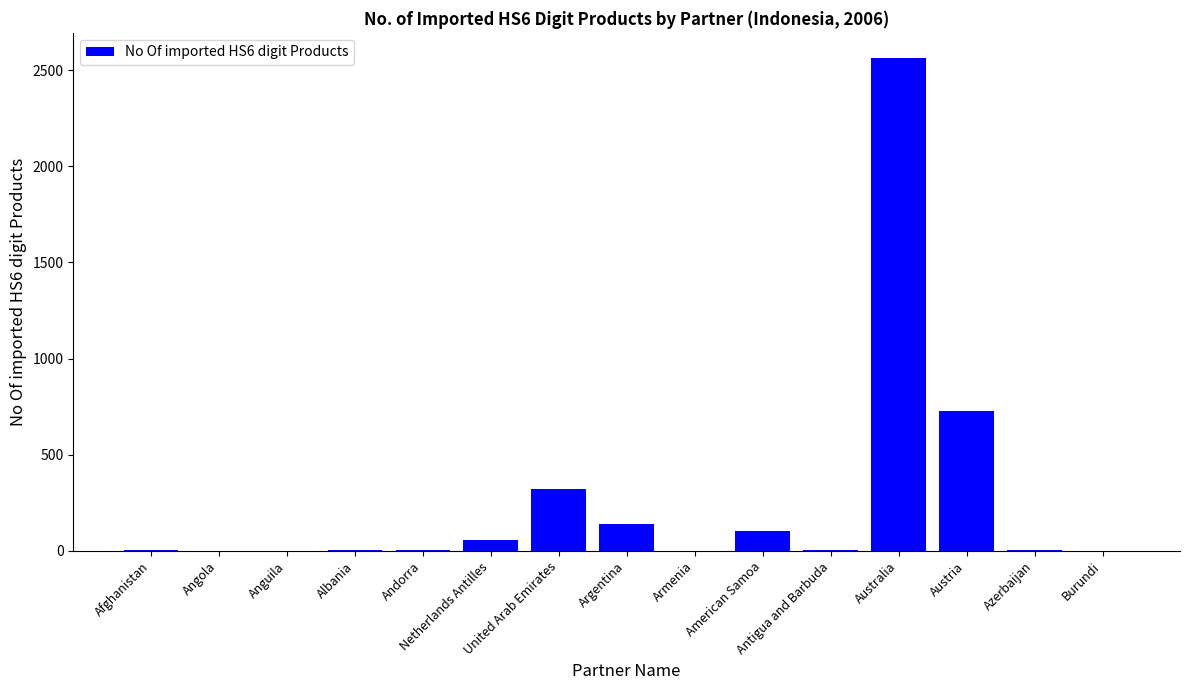

What is the change in value from Armenia to Austria?

+729